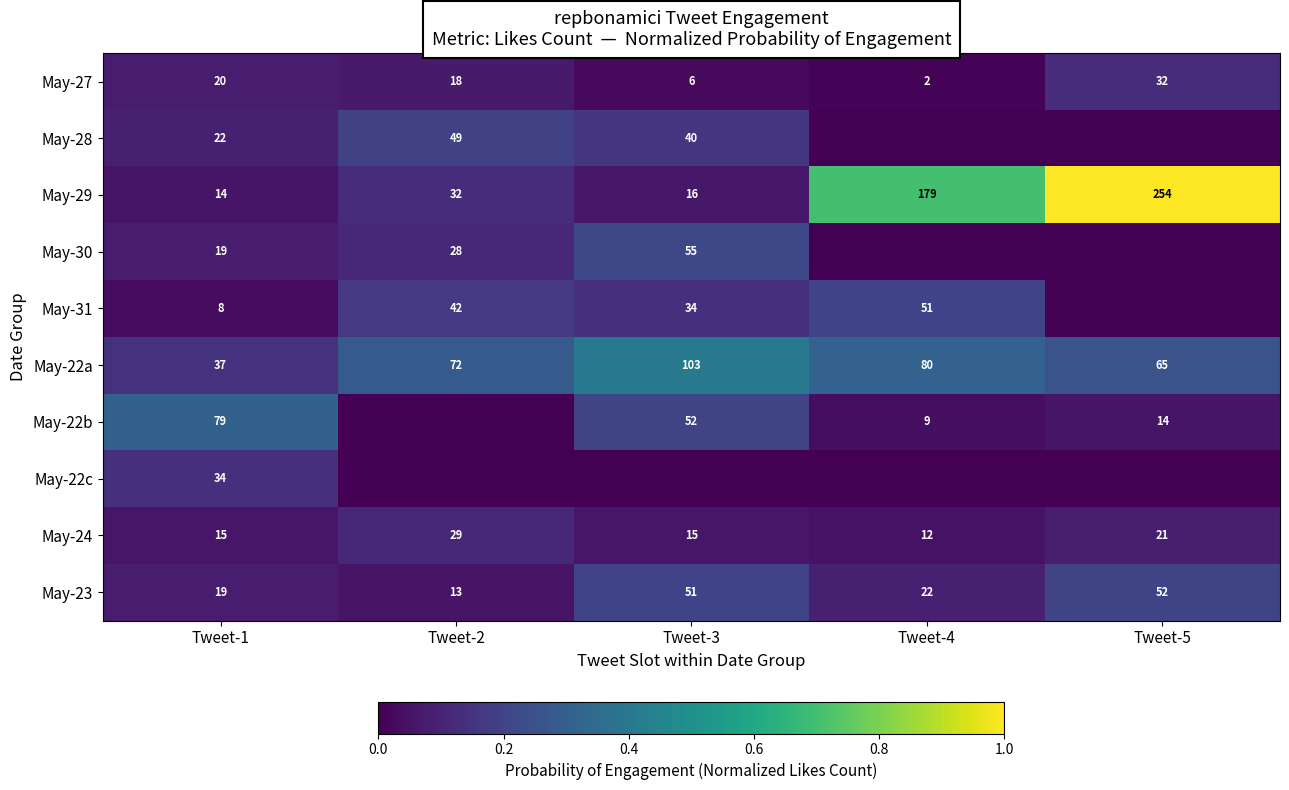

What is the difference between the maximum and minimum values in the May-23 series?

39